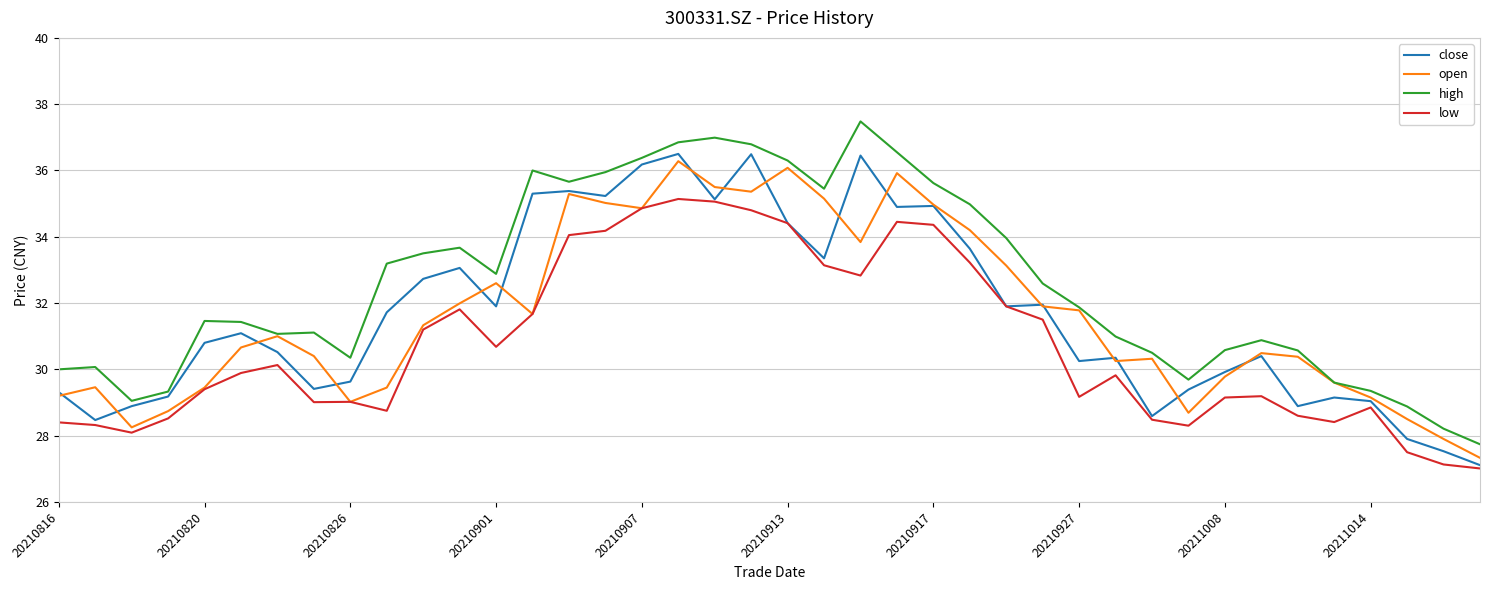

What are all the series names shown in the legend?

close, open, high, low